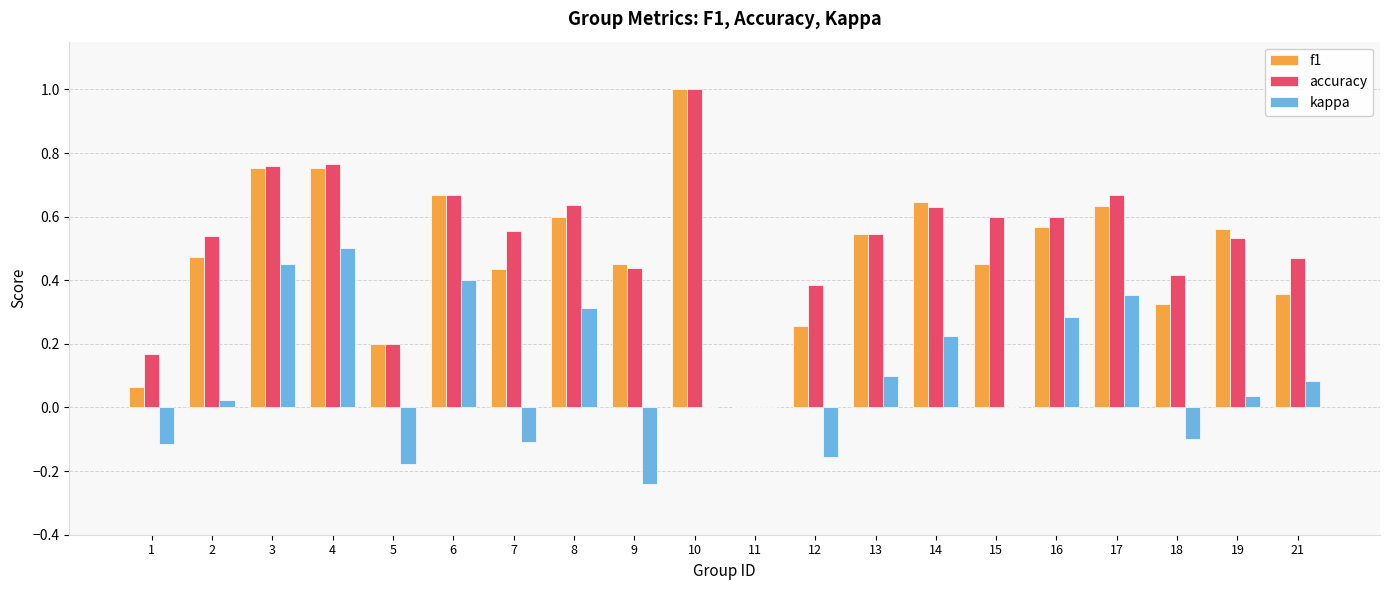

At which label is accuracy closest to 0?

11